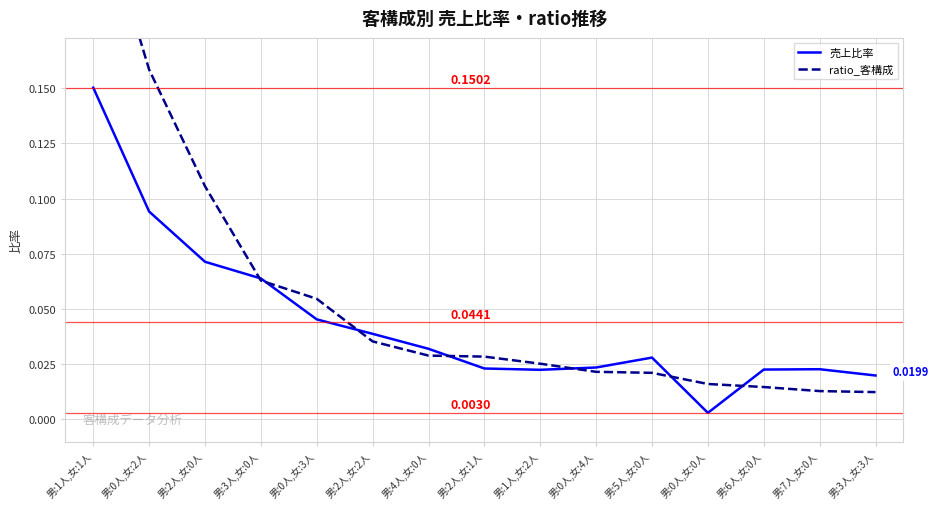

What is the difference between the second highest and minimum values in the 売上比率 series?

0.1